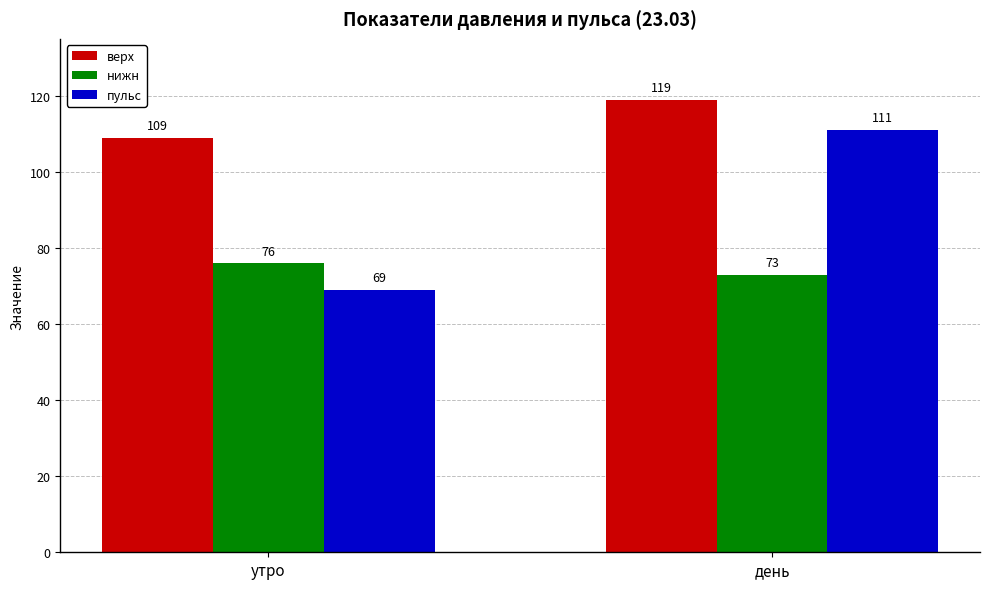

Count the верх values in the range 109 to 119.

2